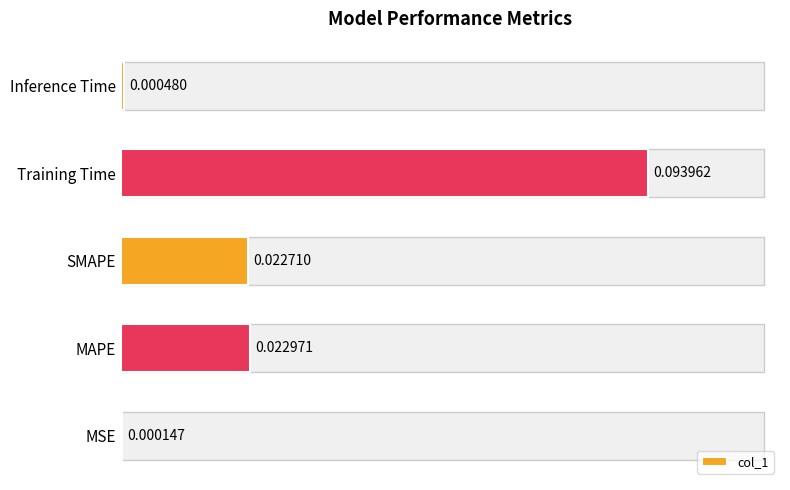

Count the number of categories in the chart.

5